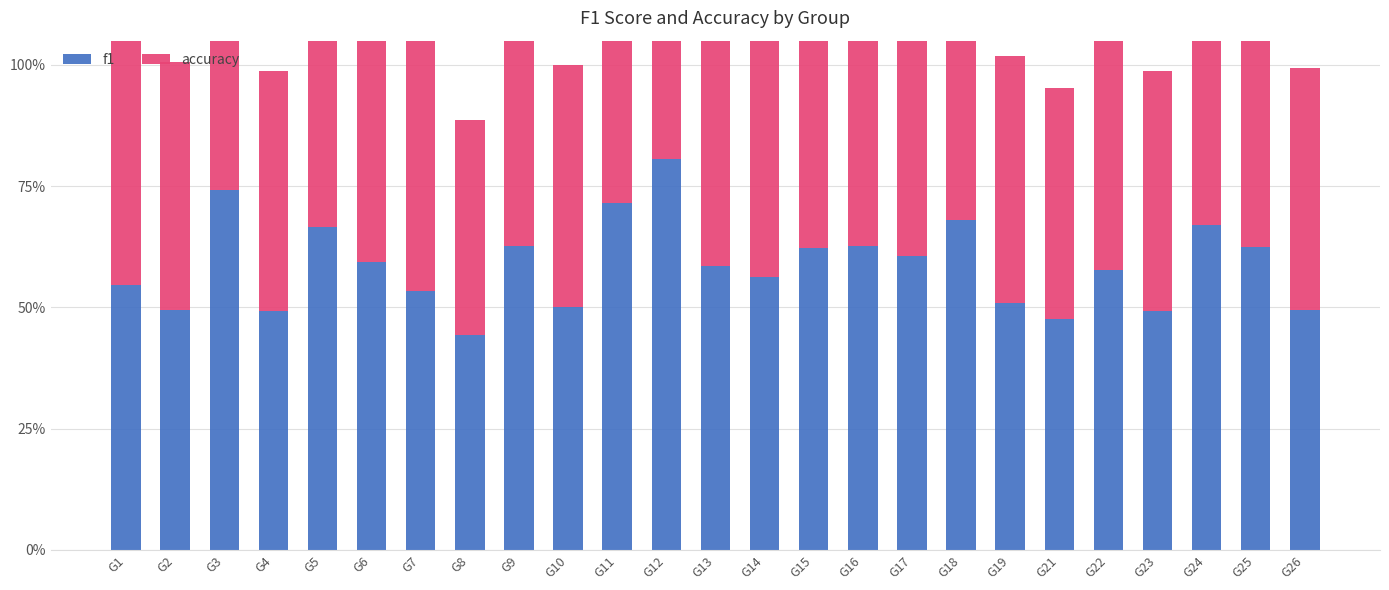

How many bars are there in each group?

2